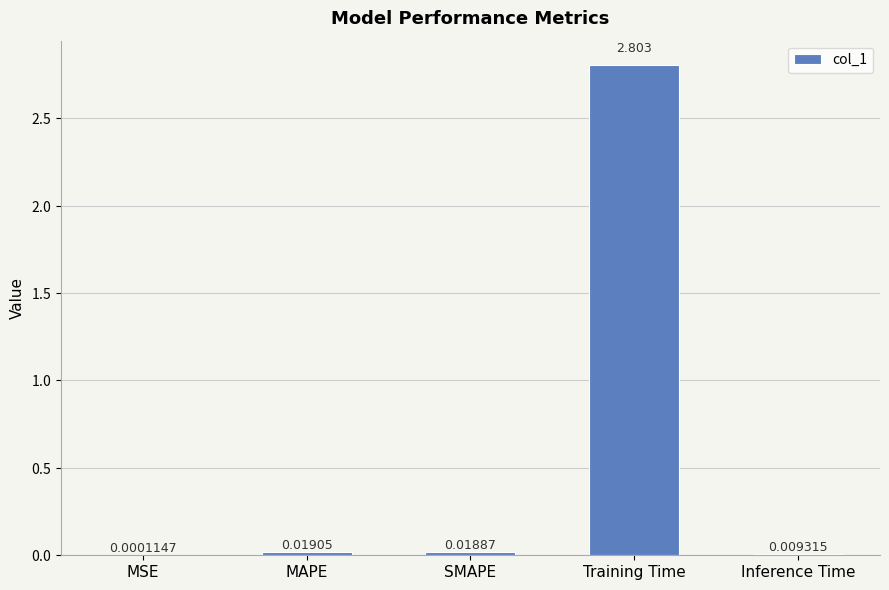

Which label corresponds to the largest value in the chart?

Training Time